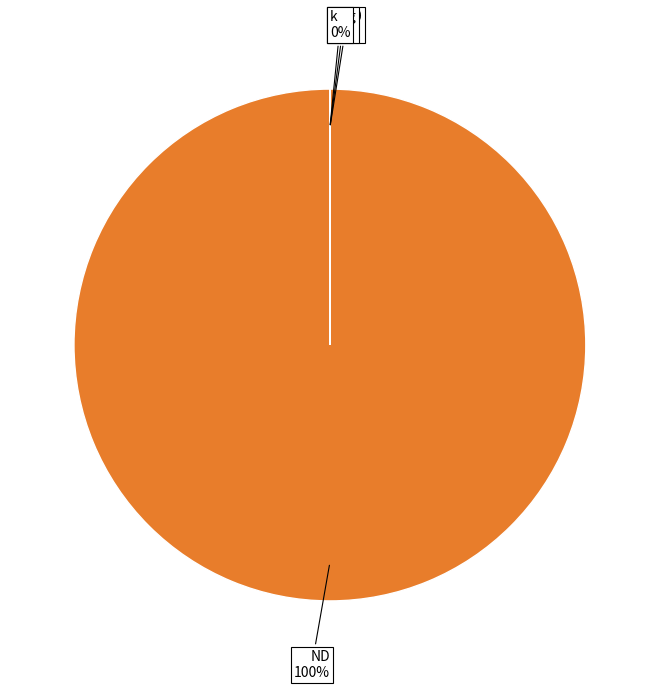

What is the smallest slice in the pie chart?

slog